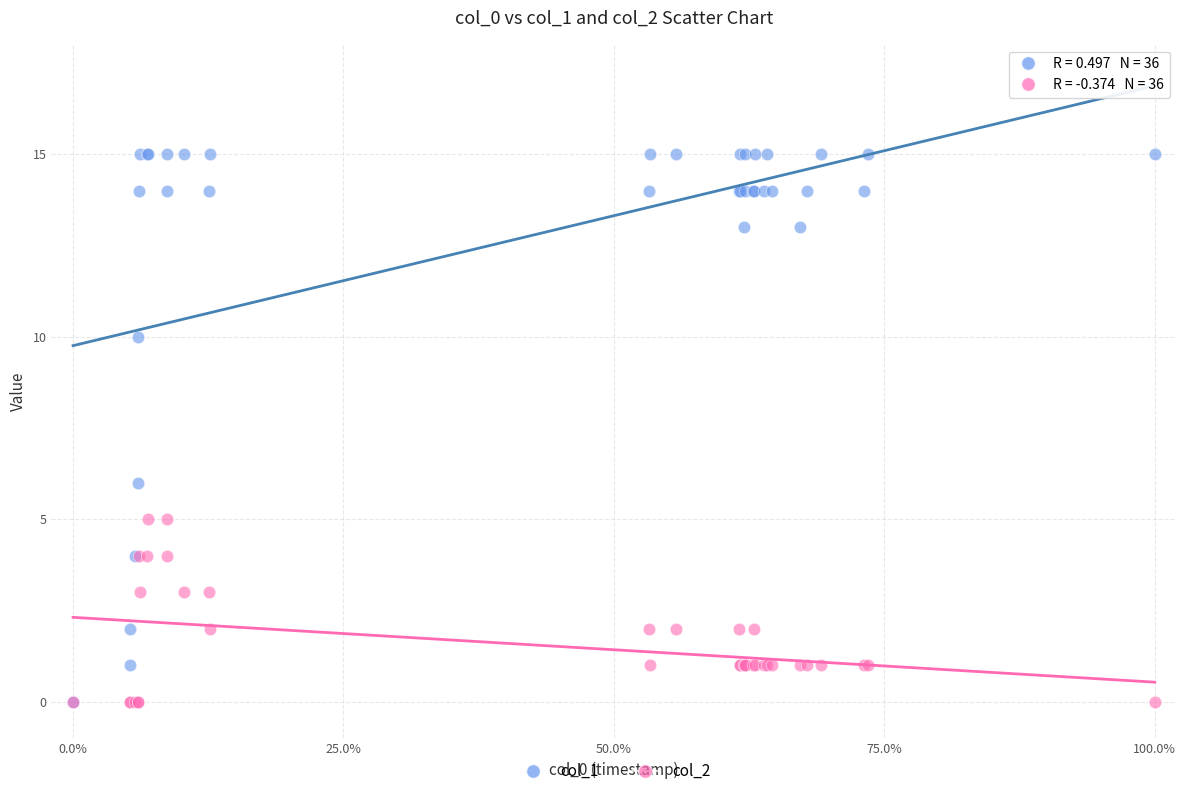

Which series has the widest spread of Y values?

col_1